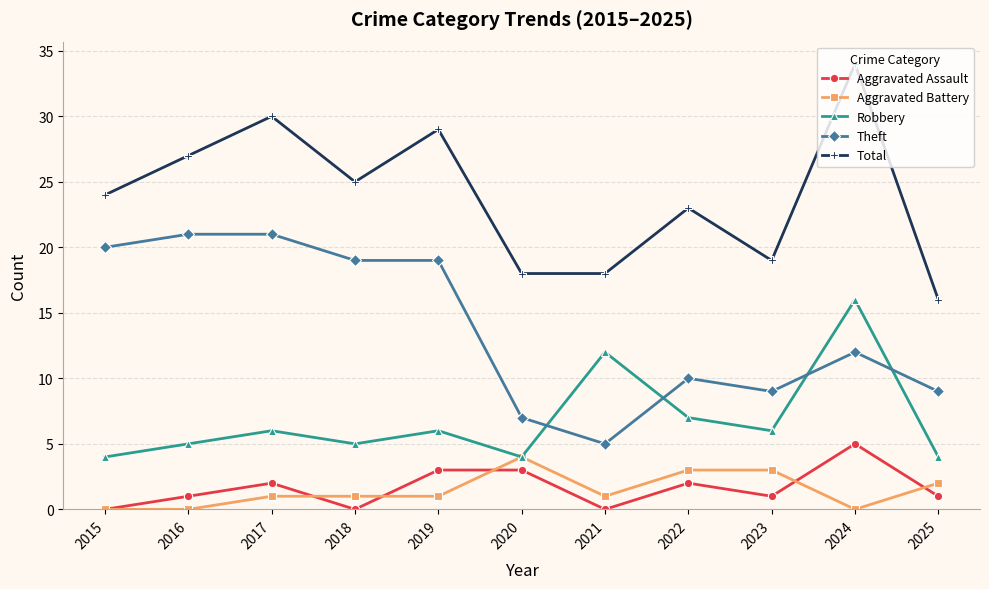

Does the chart have visible grid lines?

Yes